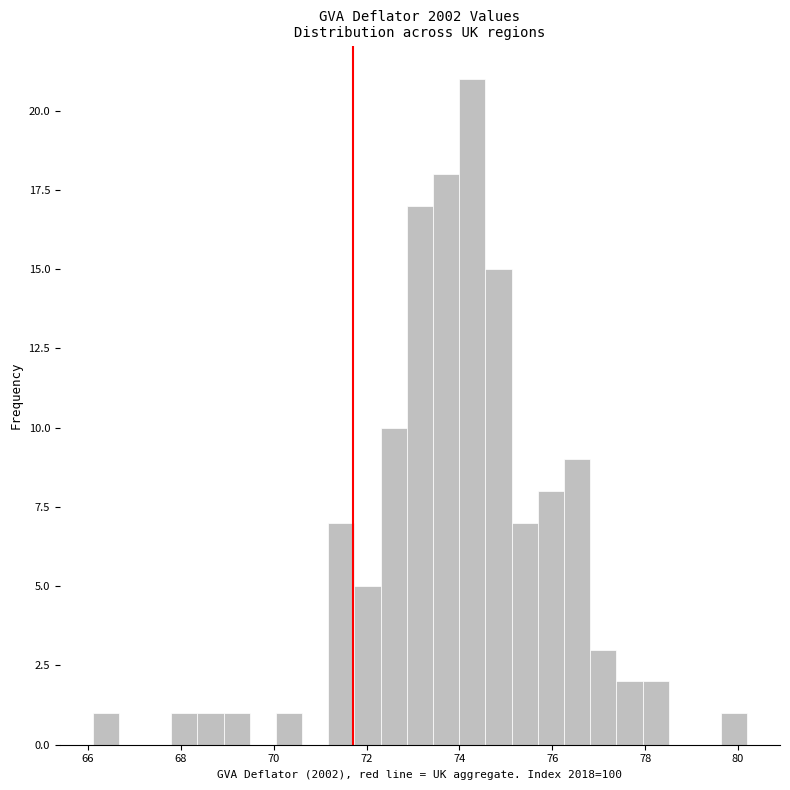

Around what value on the x-axis is the tallest bar? Give the approximate position of its centre, as read against the axis.

74.2